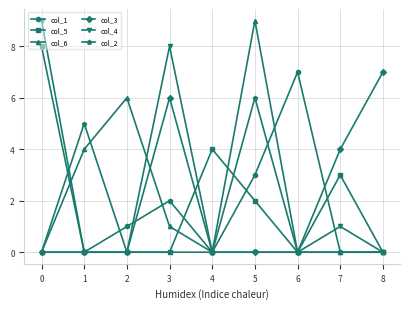

What is the maximum value shown in the chart?

9